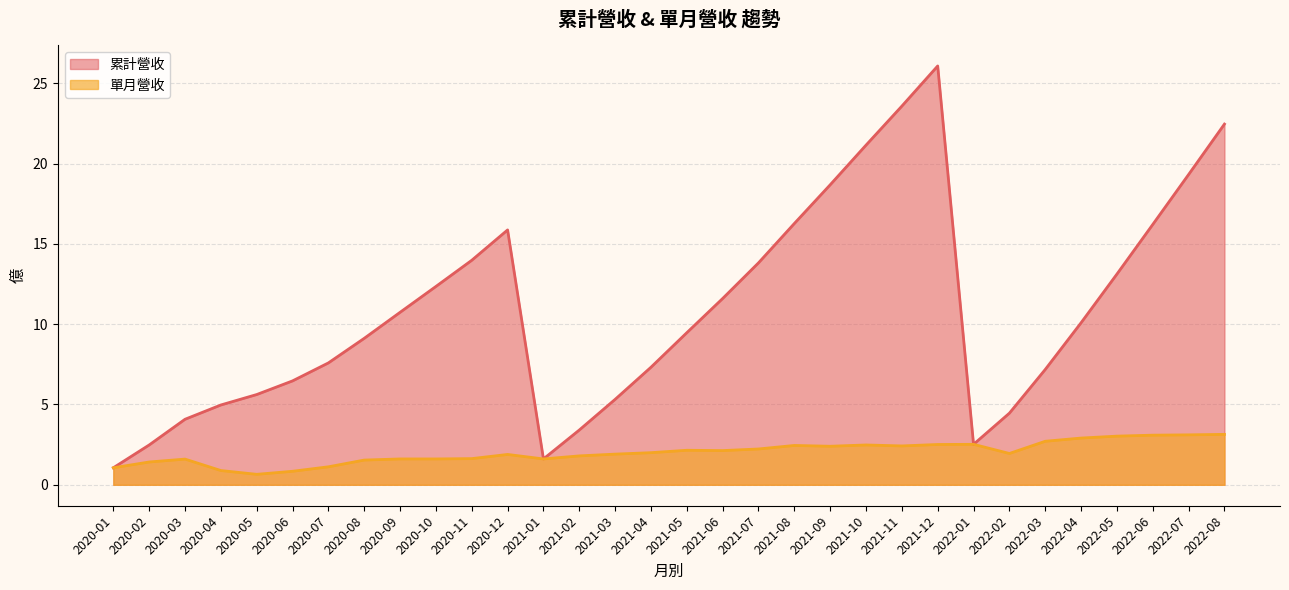

Reading left to right, list all the values displayed in this chart.

累計營收: 2022-08=22.5	2022-07=19.3	2022-06=16.2	2022-05=13.1	2022-04=10.1	2022-03=7.2	2022-02=4.5	2022-01=2.5	2021-12=26.1	2021-11=23.6	2021-10=21.1	2021-09=18.7	2021-08=16.3	2021-07=13.8	2021-06=11.6	2021-05=9.5	2021-04=7.3	2021-03=5.3	2021-02=3.4	2021-01=1.6	2020-12=15.9	2020-11=14.0	2020-10=12.3	2020-09=10.7	2020-08=9.1	2020-07=7.6	2020-06=6.5	2020-05=5.6	2020-04=5.0	2020-03=4.1	2020-02=2.5	2020-01=1.1
單月營收: 2022-08=3.1	2022-07=3.1	2022-06=3.1	2022-05=3.0	2022-04=2.9	2022-03=2.7	2022-02=1.9	2022-01=2.5	2021-12=2.5	2021-11=2.4	2021-10=2.5	2021-09=2.4	2021-08=2.5	2021-07=2.2	2021-06=2.1	2021-05=2.1	2021-04=2.0	2021-03=1.9	2021-02=1.8	2021-01=1.6	2020-12=1.9	2020-11=1.6	2020-10=1.6	2020-09=1.6	2020-08=1.5	2020-07=1.1	2020-06=0.8	2020-05=0.7	2020-04=0.9	2020-03=1.6	2020-02=1.4	2020-01=1.1